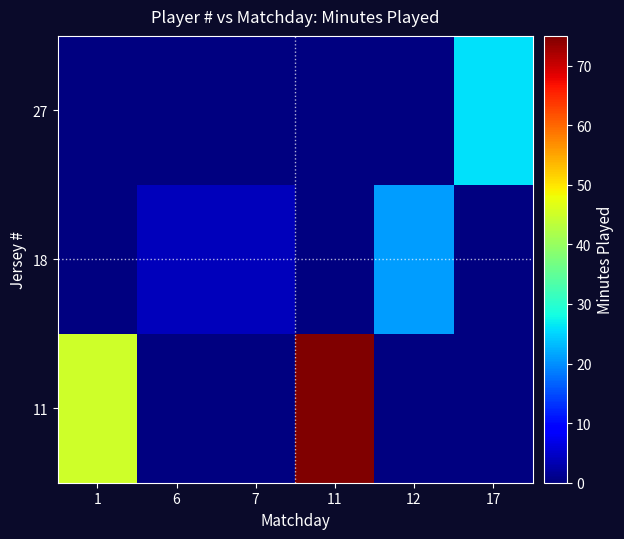

Reading right to left, extract all data points from this chart.

11: 17=0	12=0	11=75	7=0	6=0	1=45
18: 17=0	12=21	11=0	7=4	6=4	1=0
27: 17=26	12=0	11=0	7=0	6=0	1=0